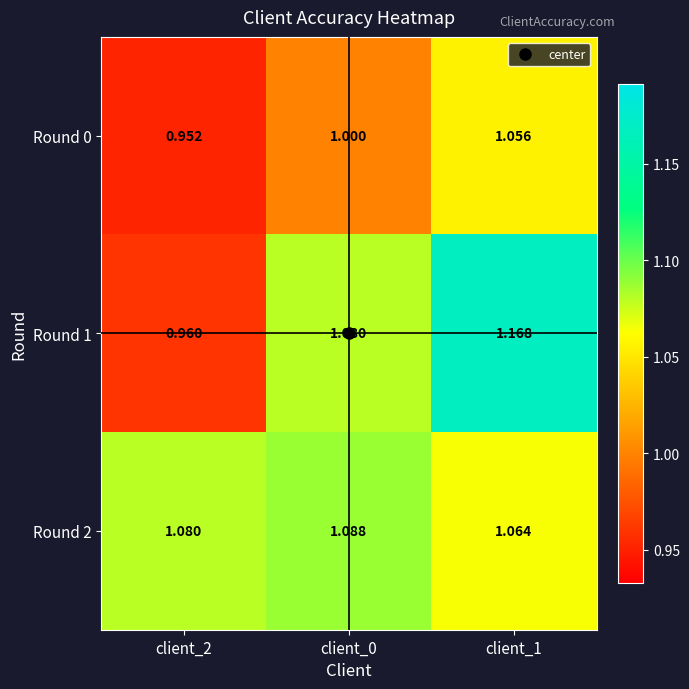

Is the value of Round 0 at client_2 greater than the value of Round 2 at client_0?

No